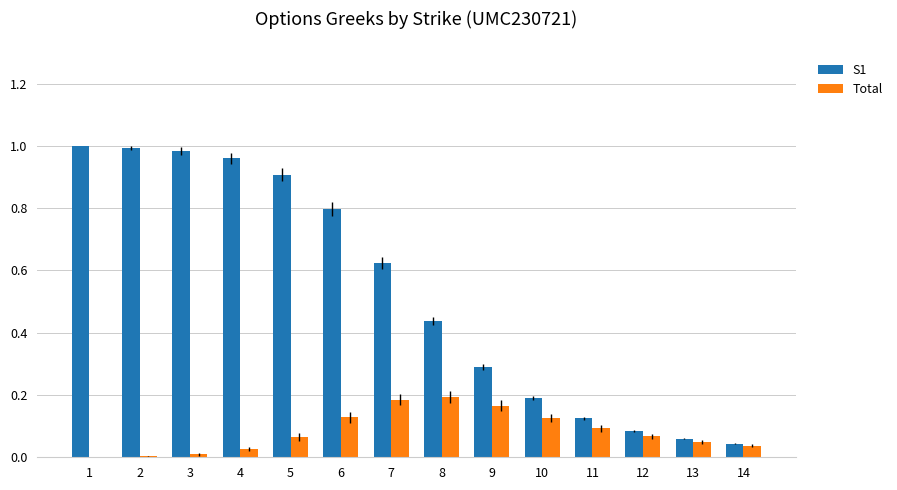

The value of Total at 5 is 0.1. True or false?

True